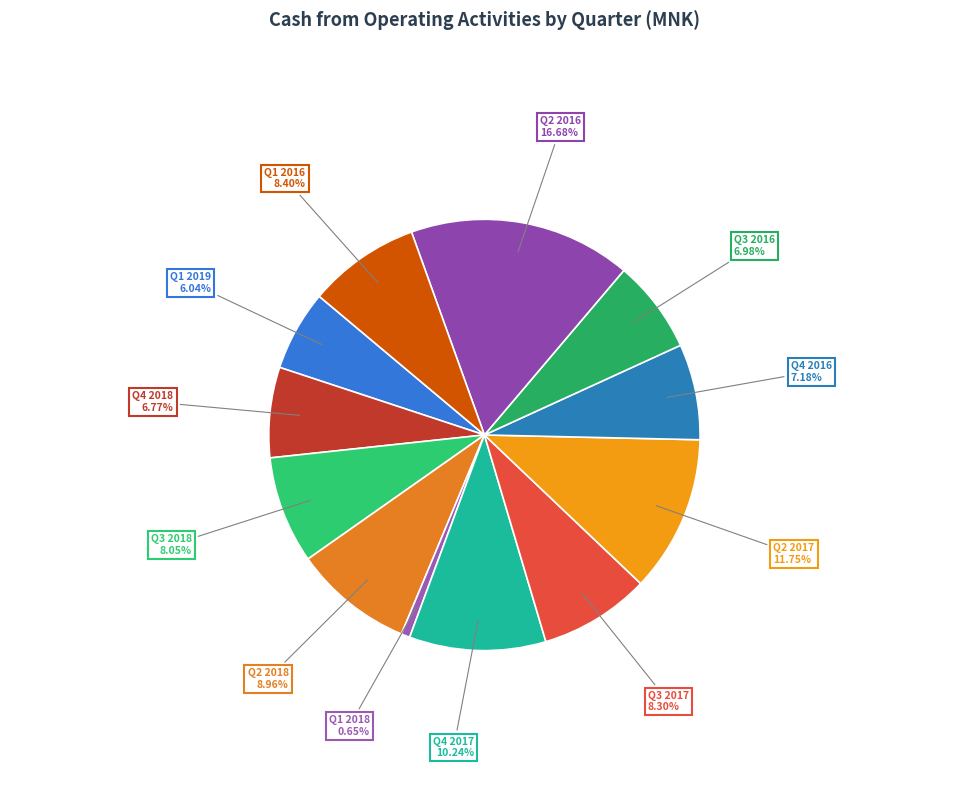

Count the number of slices in the pie.

12